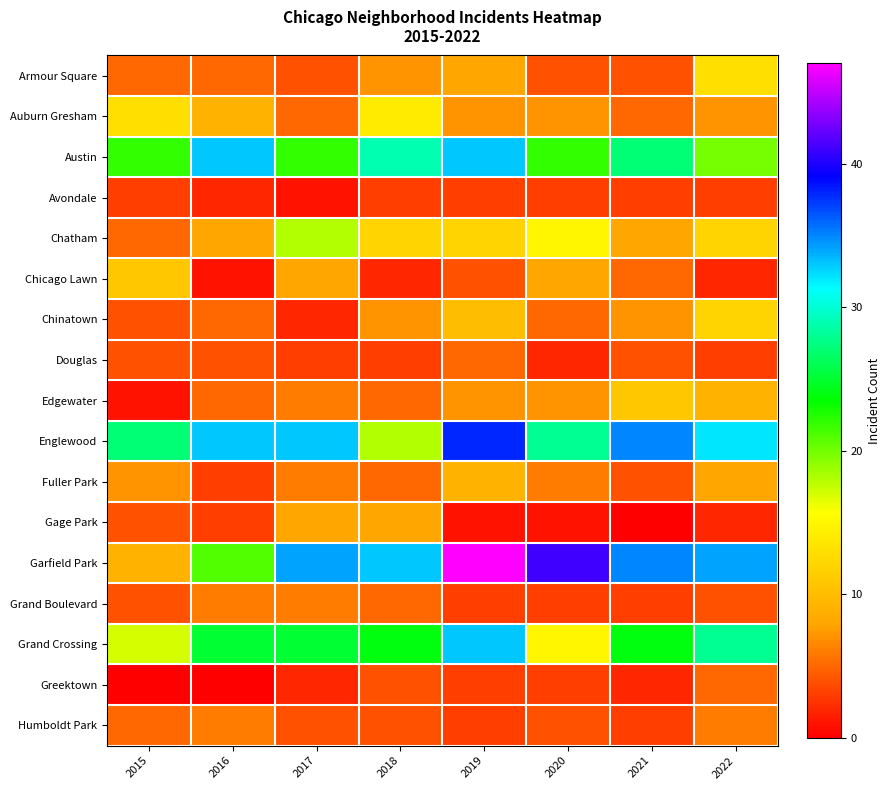

Which has a higher value, 2021 or 2022?

2022